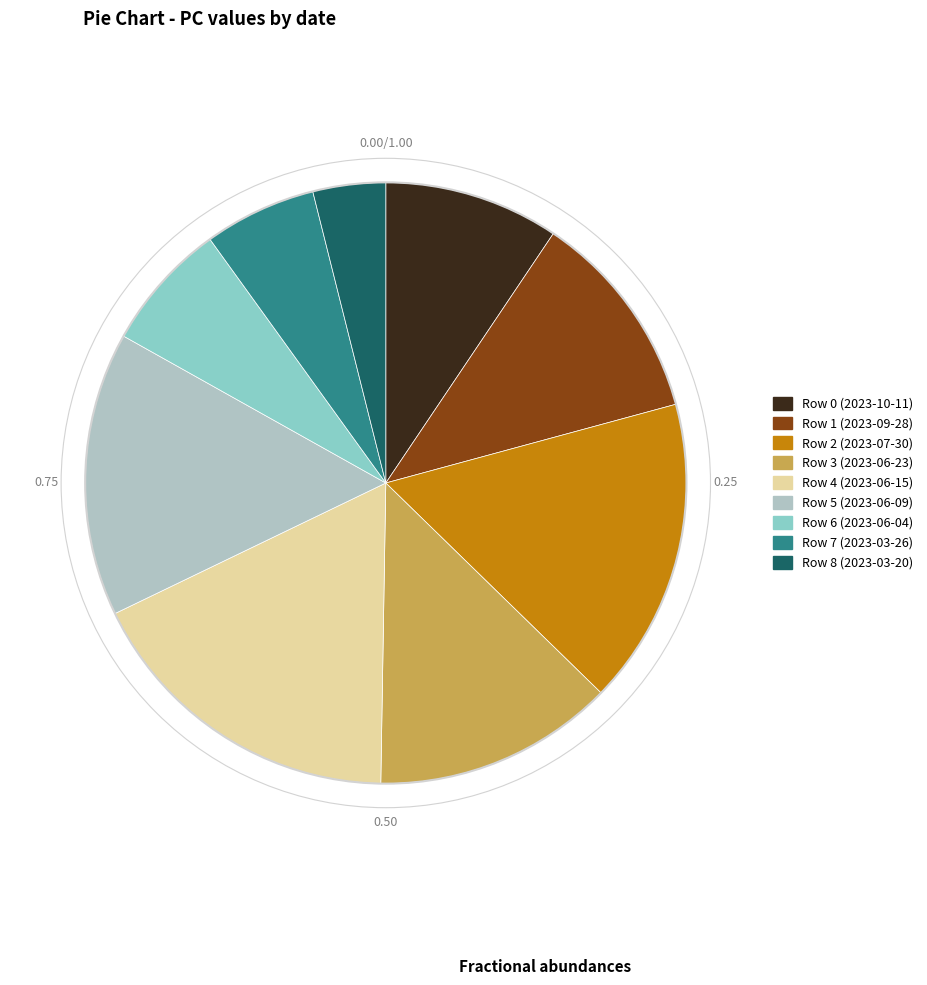

Is there a majority slice in this chart?

No